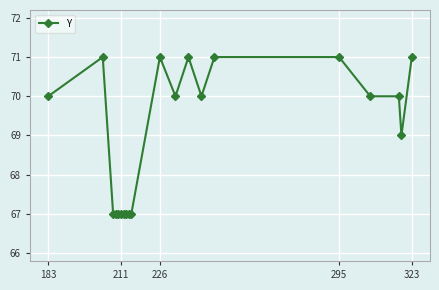

What is the minimum value shown in the chart?

67